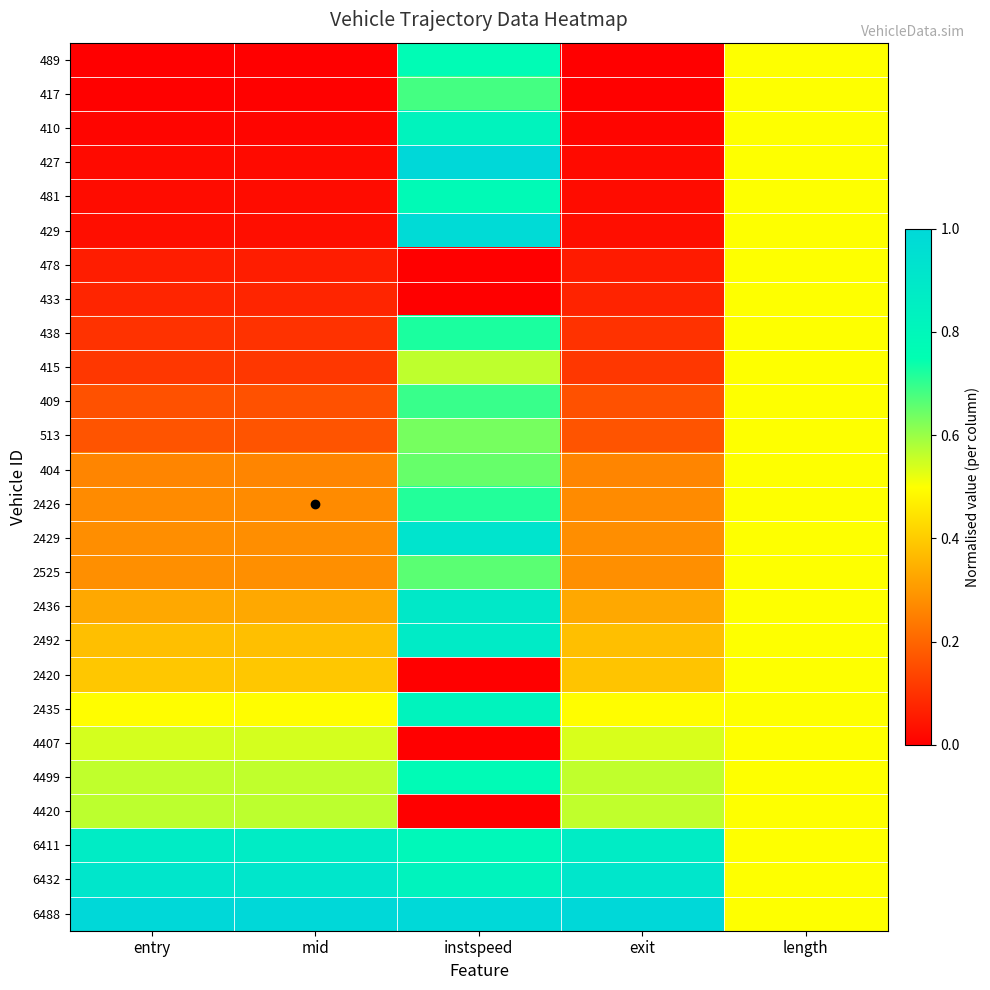

Rank the series at exit from lowest to highest value.

489, 417, 410, 427, 481, 429, 478, 433, 438, 415, 409, 513, 404, 2426, 2429, 2525, 2436, 2492, 2420, 2435, 4407, 4420, 4499, 6411, 6432, 6488